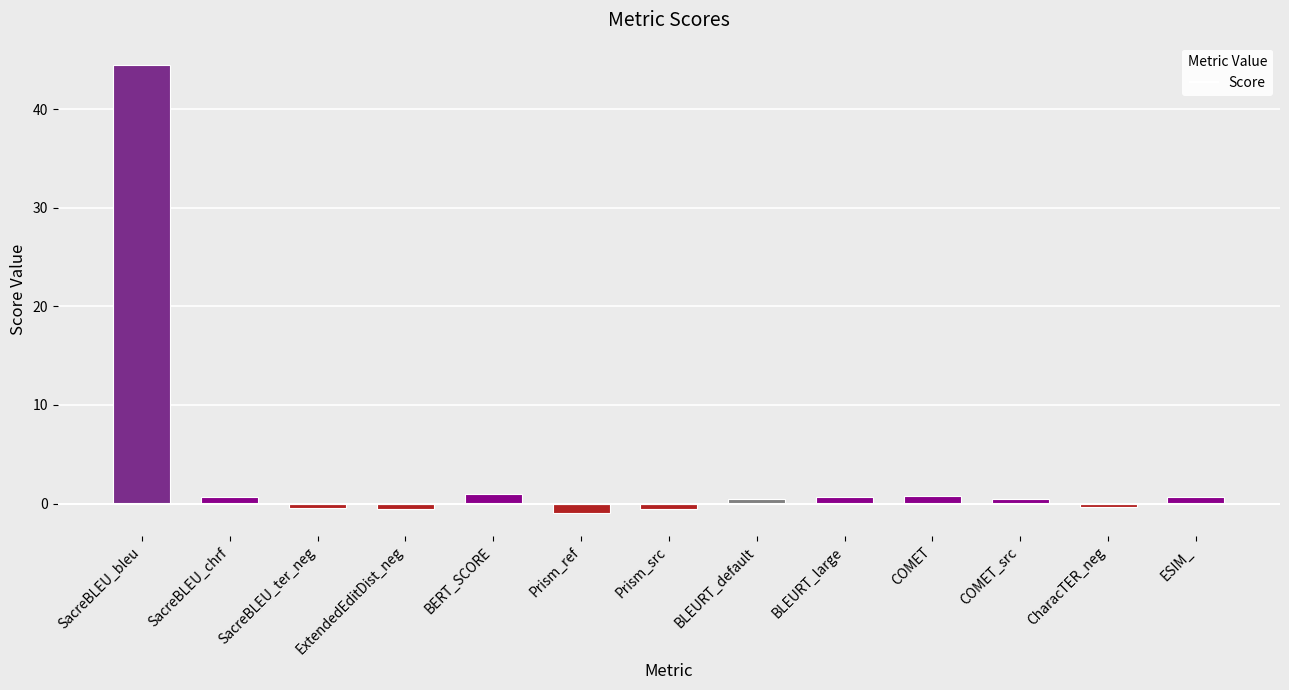

What position from the left is CharacTER_neg?

12